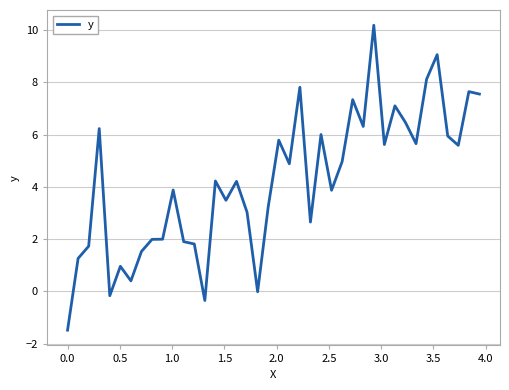

Is this an area chart (filled region under the line)?

No